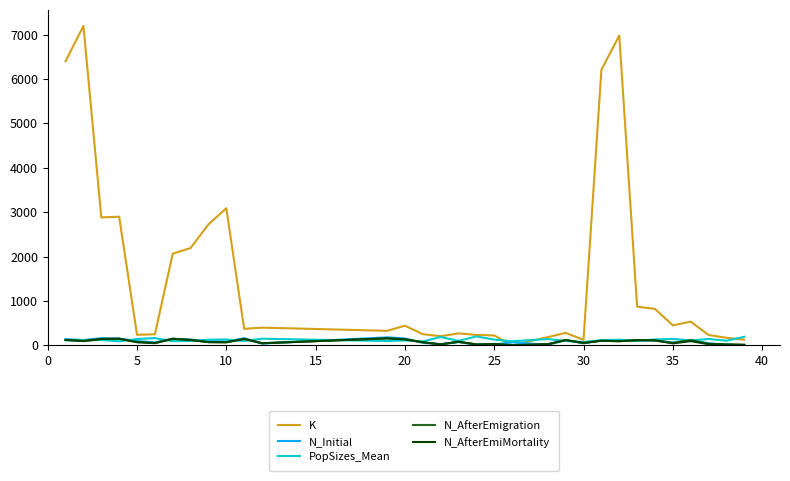

What is the average value of the N_AfterEmigration series?

80.8